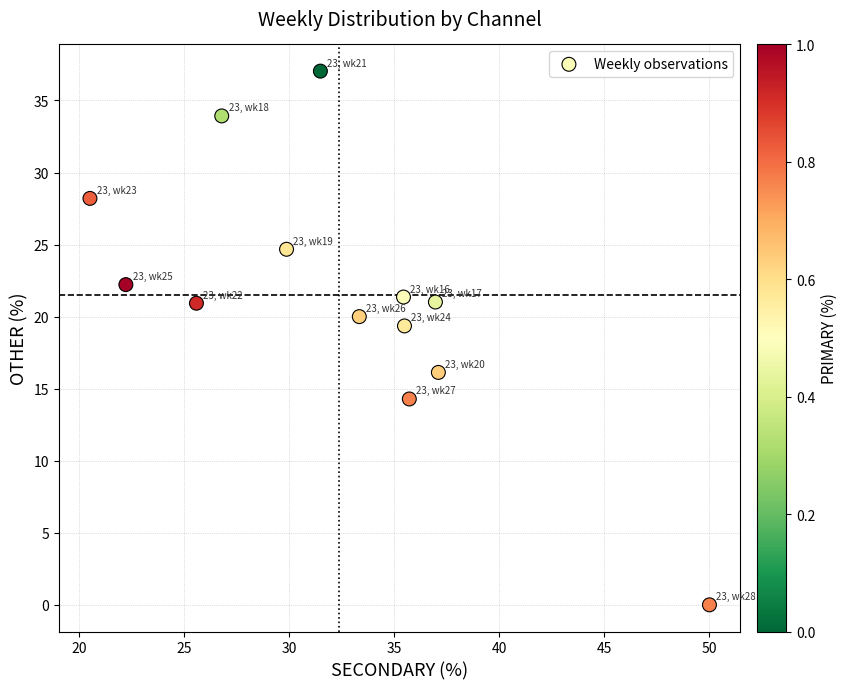

What Y value in the scatter plot is closest to 18?

19.4